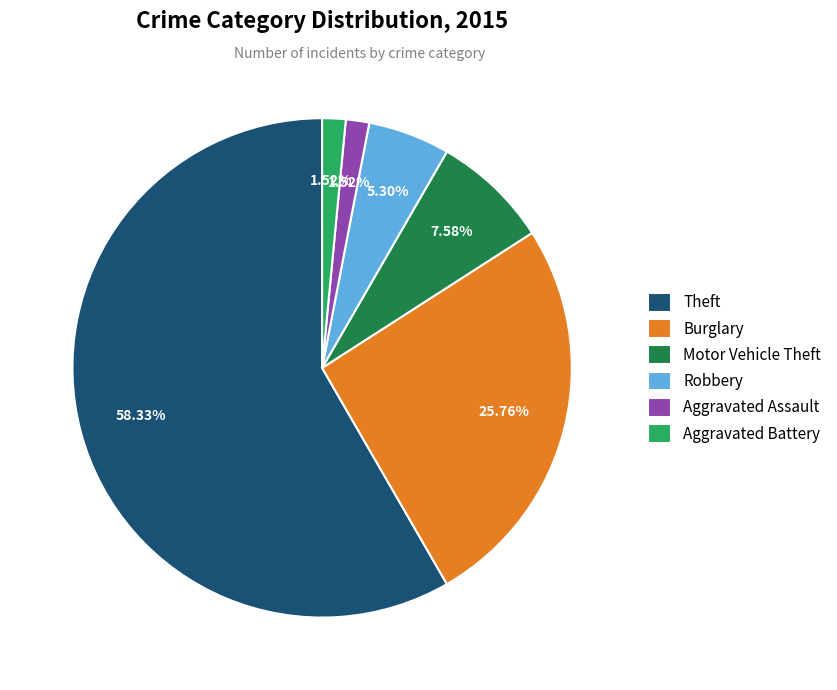

Is there a majority slice in this chart?

Yes